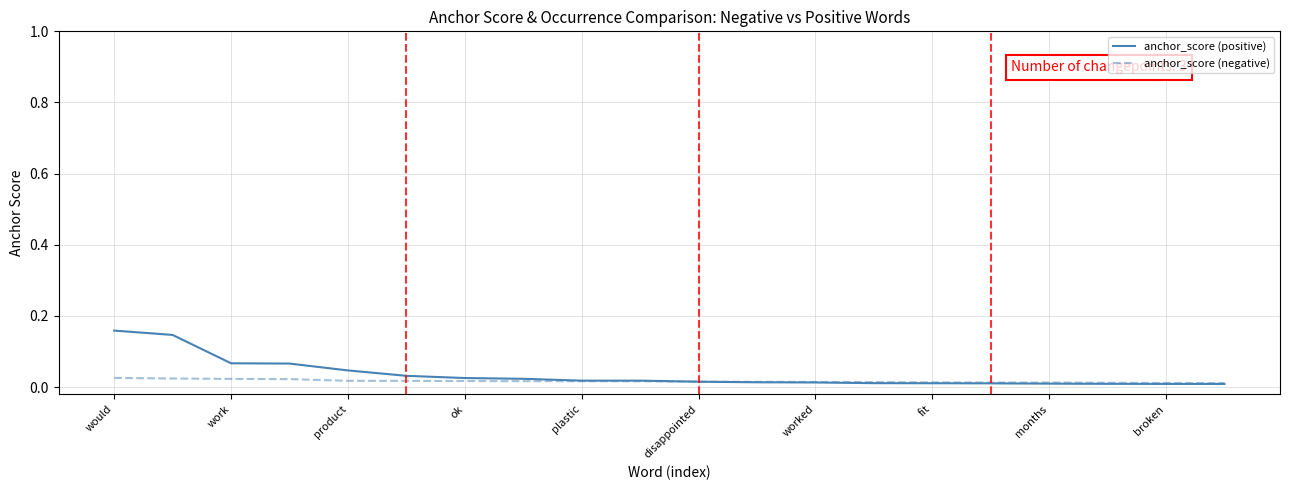

What are all the series names shown in the legend?

anchor_score (positive), anchor_score (negative)